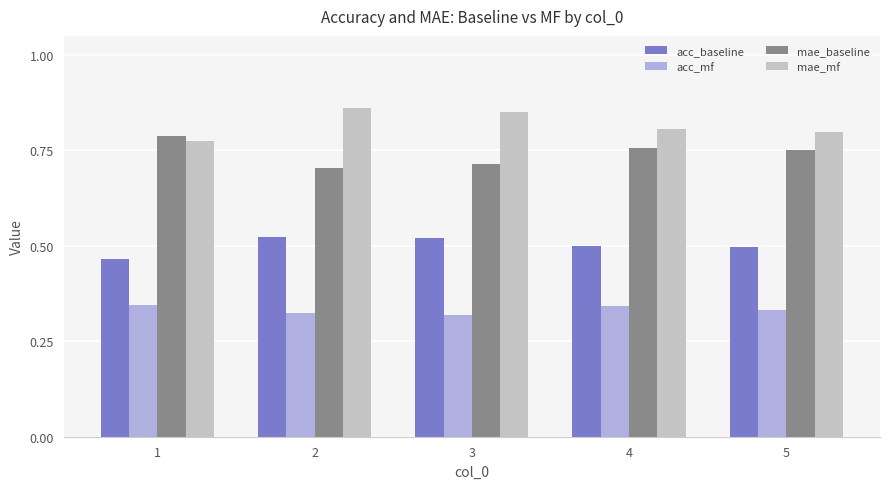

Which series changed the most between 1 and 5?

mae_baseline